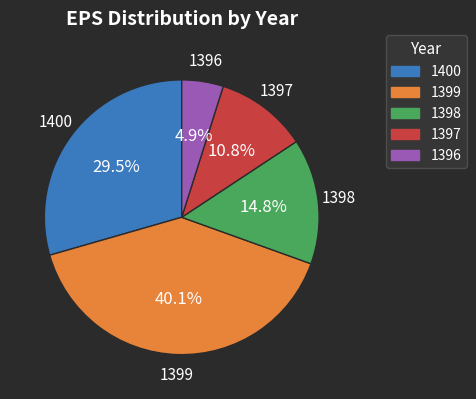

Rank the categories by value from highest to lowest.

1399, 1400, 1398, 1397, 1396